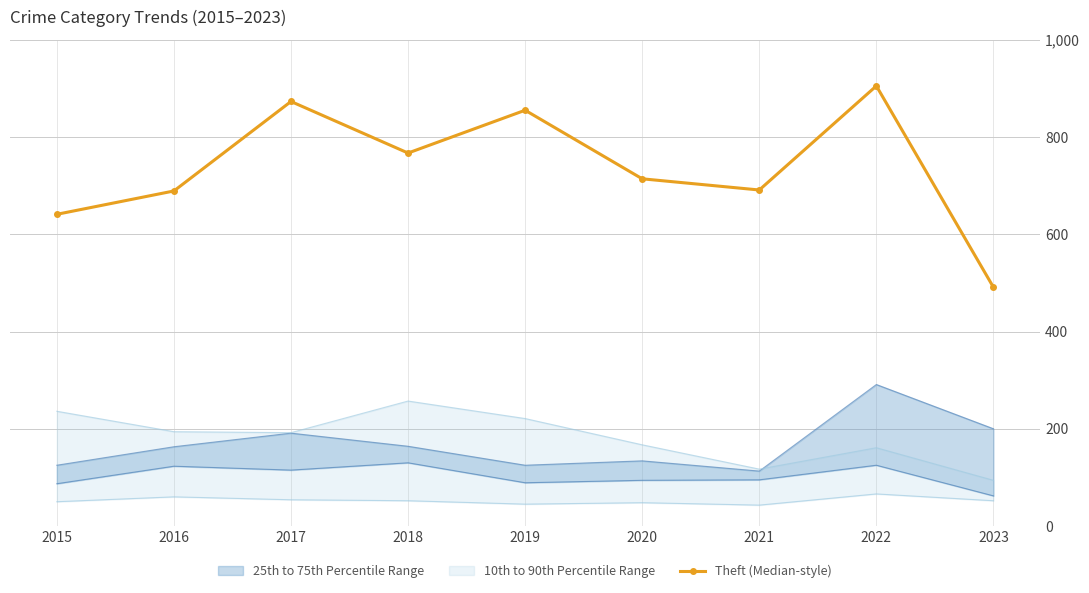

Where is the first local maximum?

2017